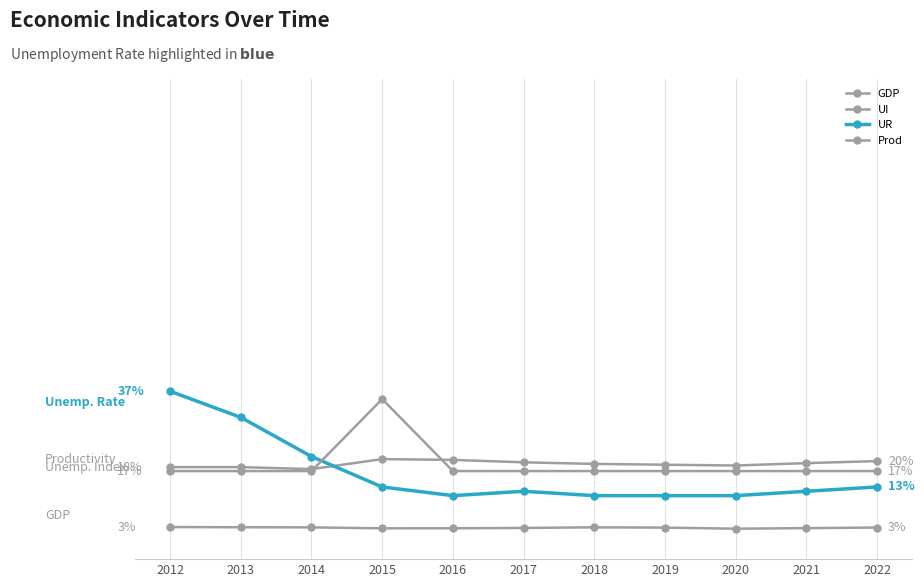

Does the chart have visible grid lines?

No